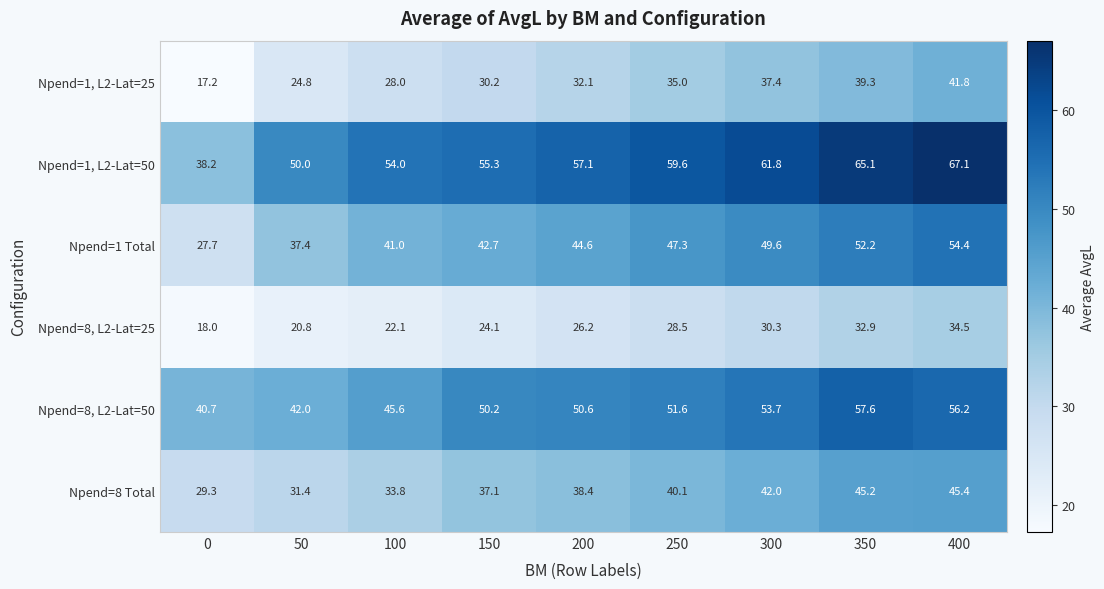

List the series in order of their overall mean, highest first.

Npend=1, L2-Lat=50, Npend=8, L2-Lat=50, Npend=1 Total, Npend=8 Total, Npend=1, L2-Lat=25, Npend=8, L2-Lat=25